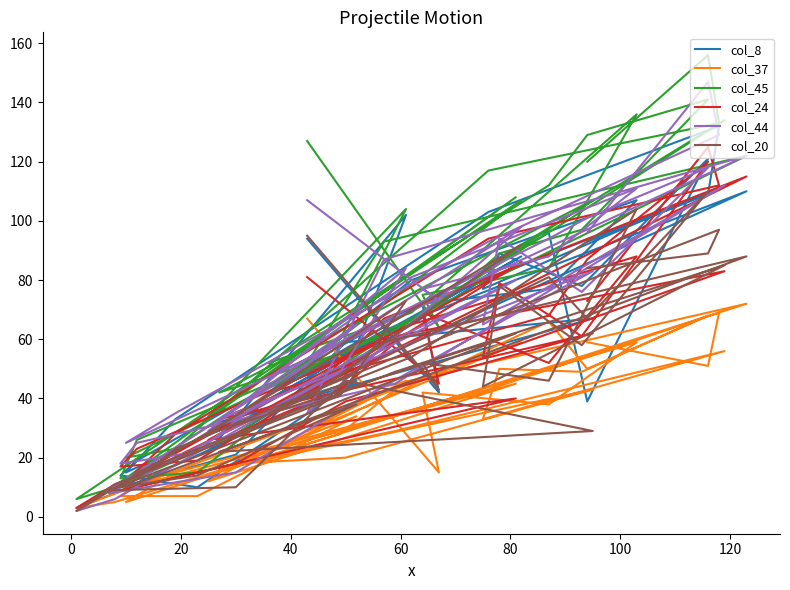

Is the value of col_44 at 19 greater than the value of col_24 at 38?

No